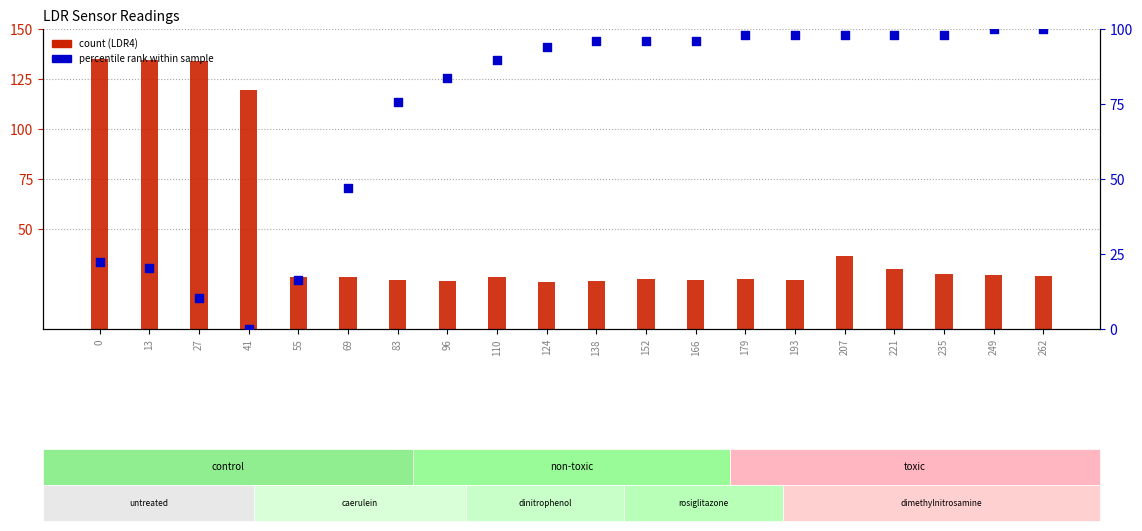

Is the value of LDR22 (percentile rank) at 83 greater than the value of LDR4 (count) at 110?

Yes